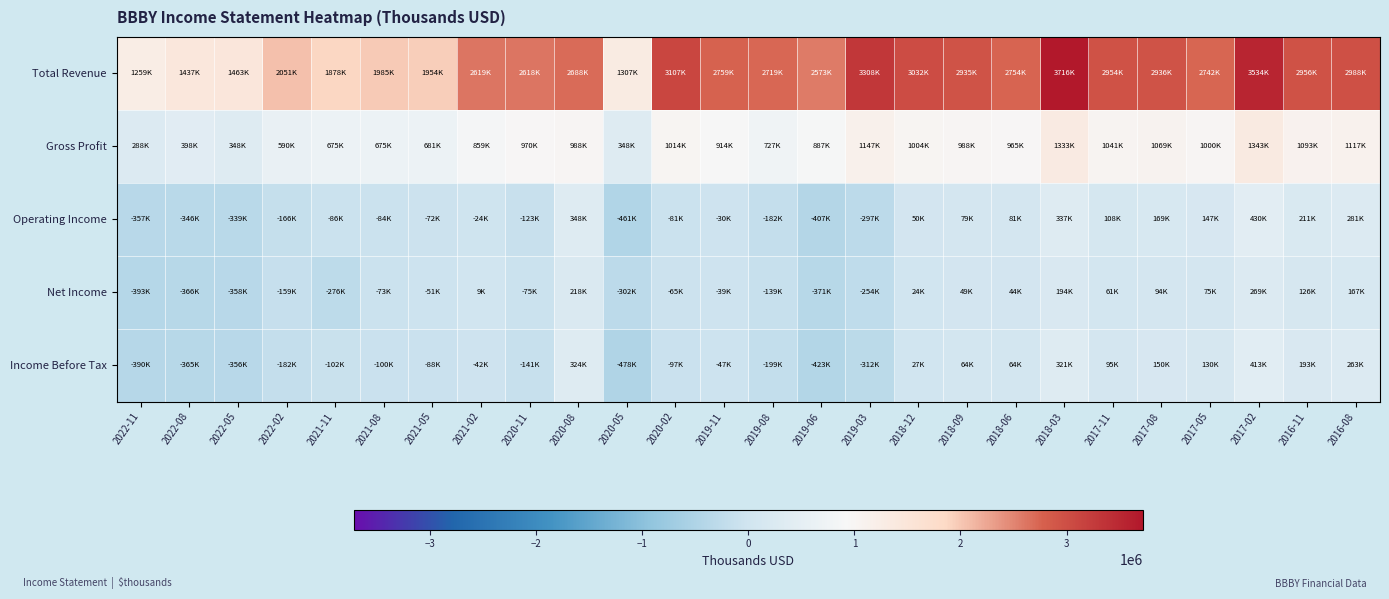

Which series has the largest range (max minus min)?

Total Revenue